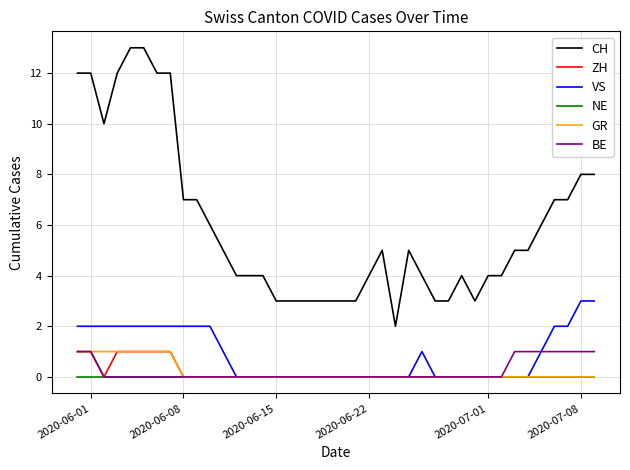

Reading left to right, transcribe all the data shown in this chart.

CH: 12	12	10	12	13	13	12	12	7	7	6	5	4	4	4	3	3	3	3	3	3	3	4	5	2	5	4	3	3	4	3	4	4	5	5	6	7	7	8	8
ZH: 1	1	0	1	1	1	1	1	0	0	0	0	0	0	0	0	0	0	0	0	0	0	0	0	0	0	0	0	0	0	0	0	0	0	0	0	0	0	0	0
VS: 2	2	2	2	2	2	2	2	2	2	2	1	0	0	0	0	0	0	0	0	0	0	0	0	0	0	1	0	0	0	0	0	0	0	0	1	2	2	3	3
NE: 0	0	0	0	0	0	0	0	0	0	0	0	0	0	0	0	0	0	0	0	0	0	0	0	0	0	0	0	0	0	0	0	0	0	0	0	0	0	0	0
GR: 1	1	1	1	1	1	1	1	0	0	0	0	0	0	0	0	0	0	0	0	0	0	0	0	0	0	0	0	0	0	0	0	0	0	0	0	0	0	0	0
BE: 1	1	0	0	0	0	0	0	0	0	0	0	0	0	0	0	0	0	0	0	0	0	0	0	0	0	0	0	0	0	0	0	0	1	1	1	1	1	1	1